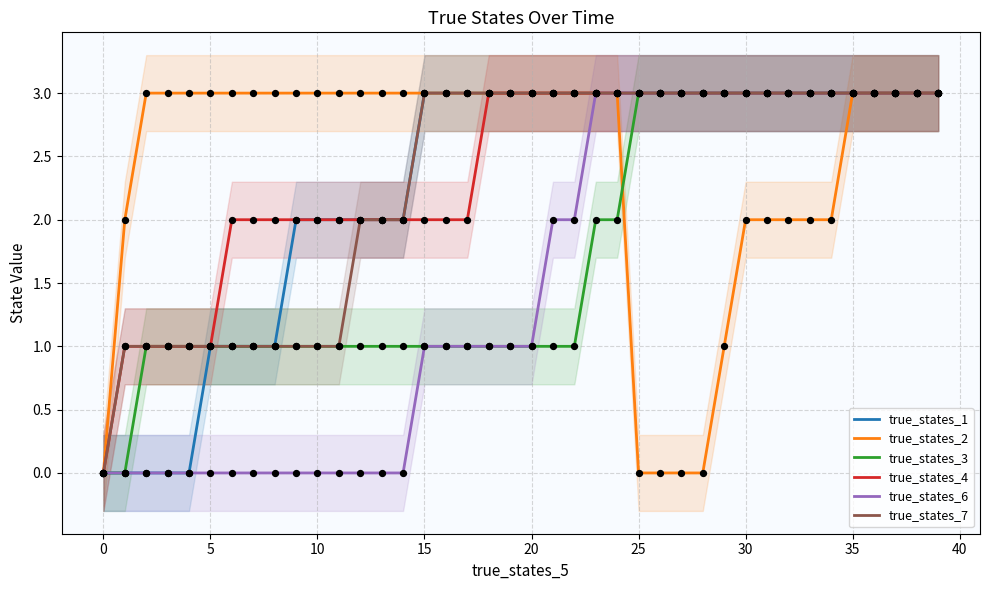

What is the total value across all series at 17?

13